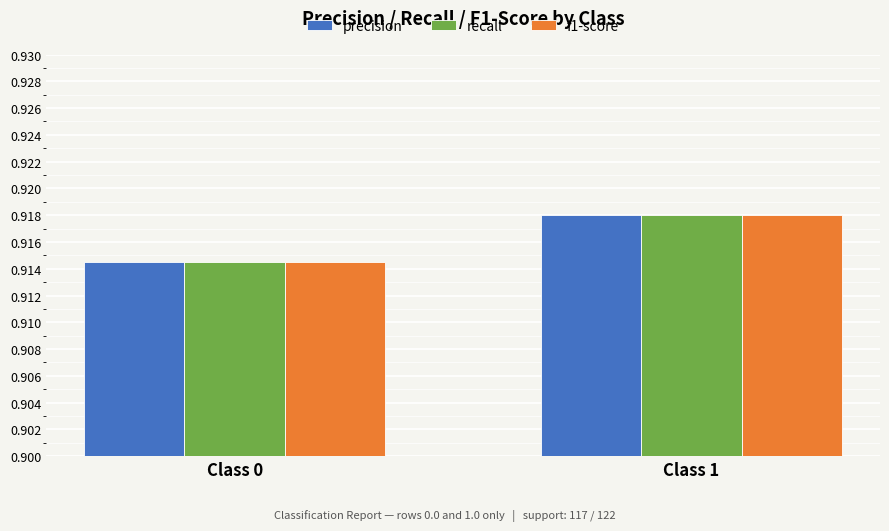

What is the sum of the f1-score values at Class 0 and Class 1?

1.8